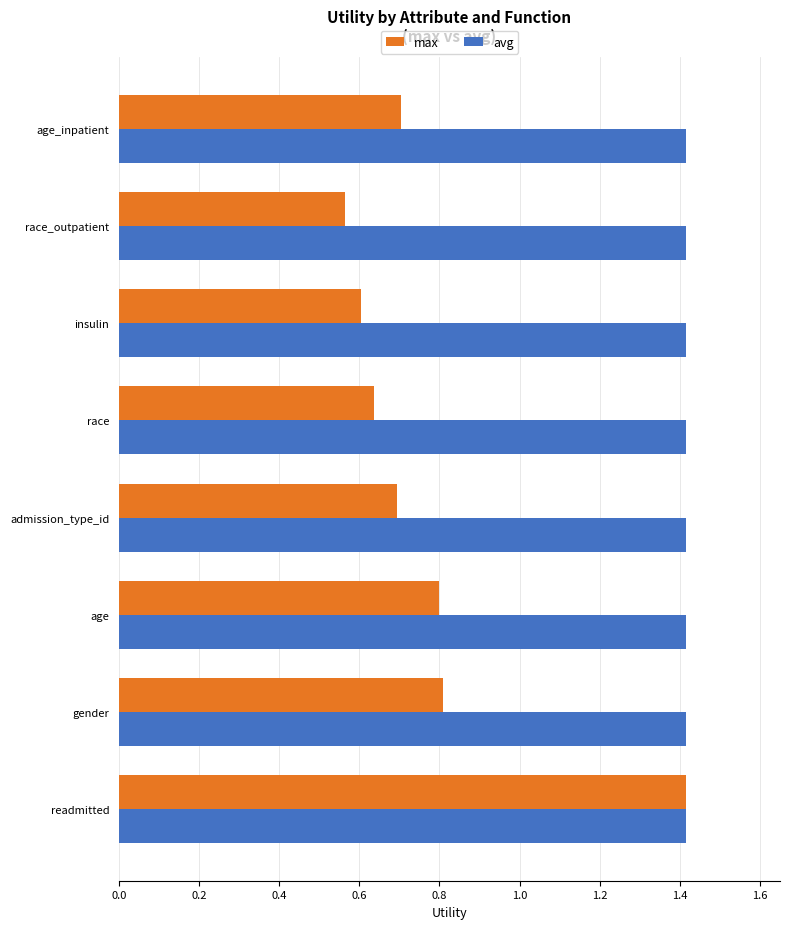

Count the number of data series in this chart.

2